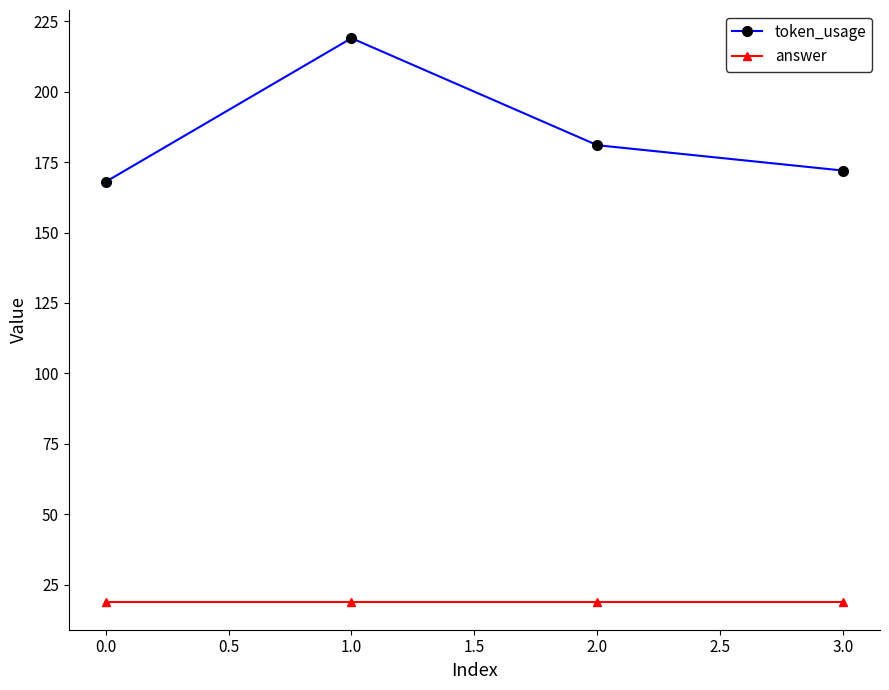

True or false: answer and token_usage intersect in this chart.

False